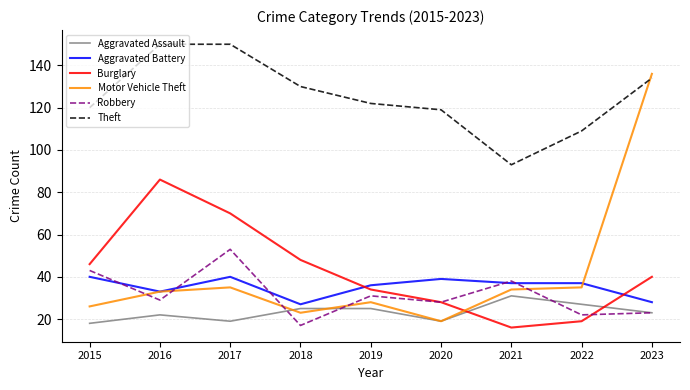

Between 2018 and 2022, which series saw the biggest shift?

Burglary